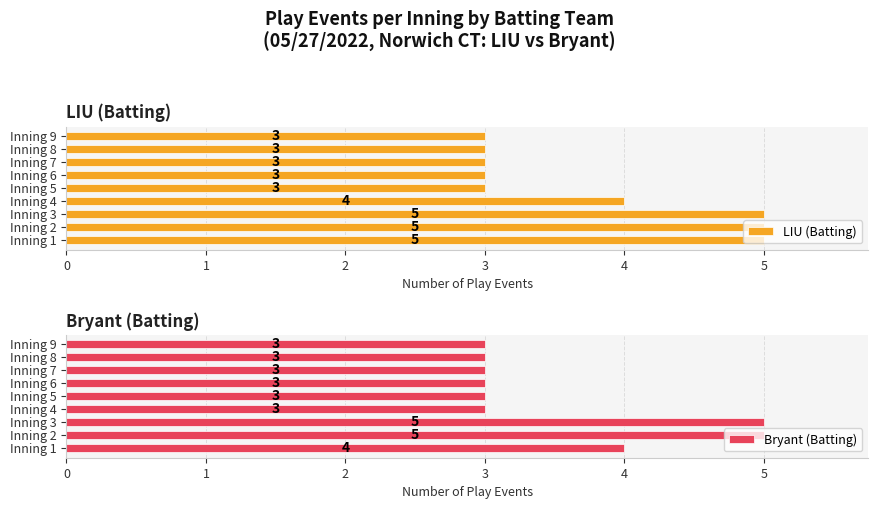

What is the value of the Bryant (Batting) bar at the 9th from the left?

3